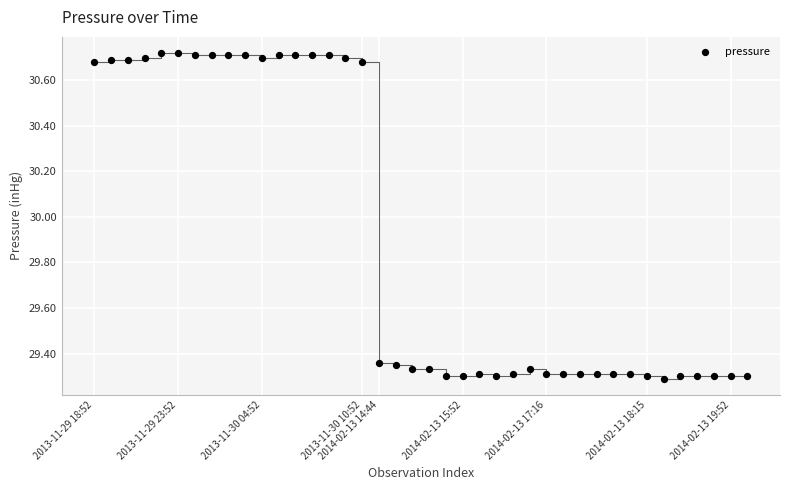

What is the range of Y values (max minus min)?

1.4